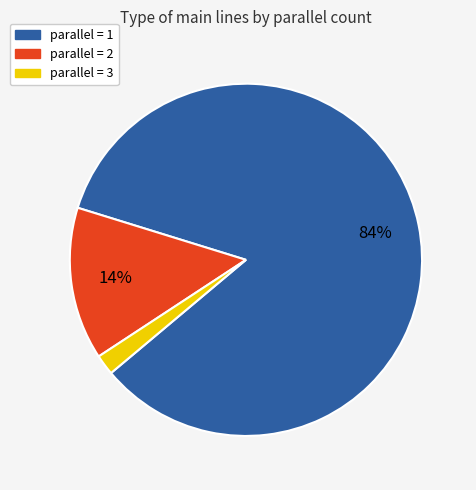

How many slices are in this pie chart?

3